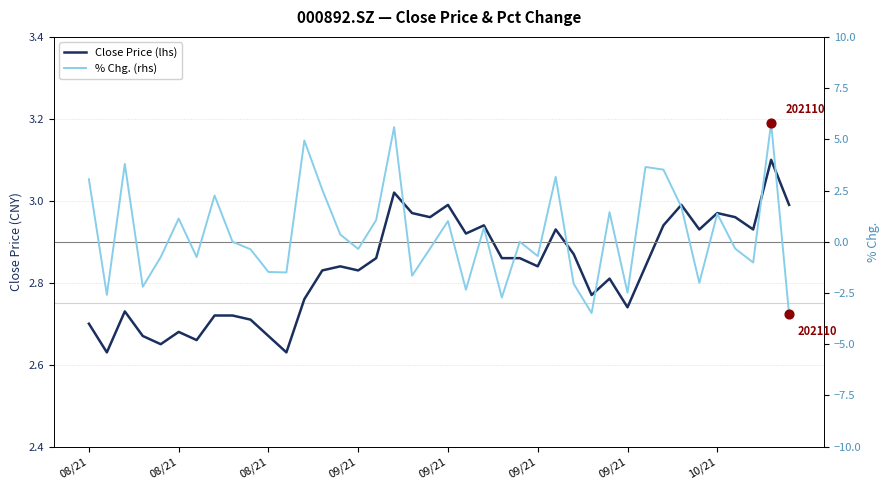

Is the value of % Chg. (rhs) at 36 greater than the value of Close Price (lhs) at 32?

No